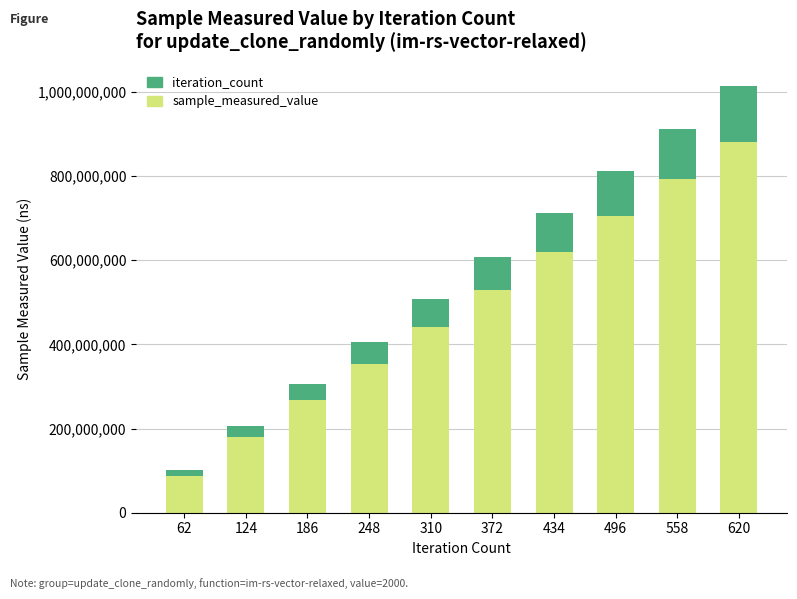

At which category is the sum across all series the highest?

620